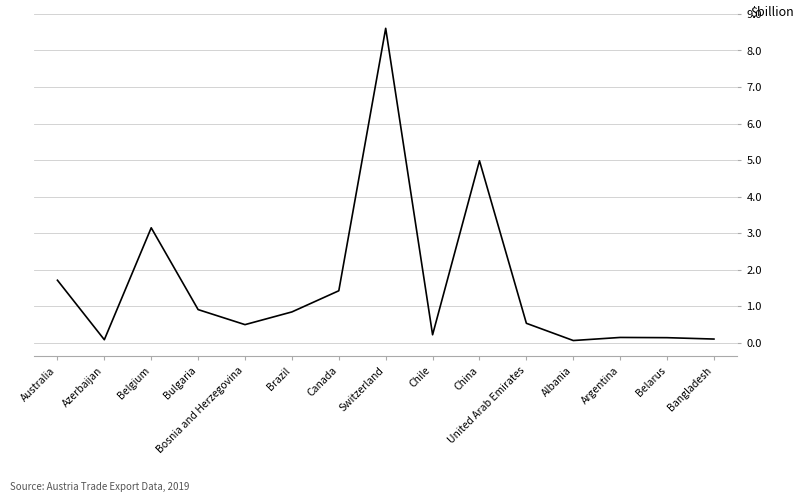

The chart shows a value of 3.2 at Switzerland. True or false?

False